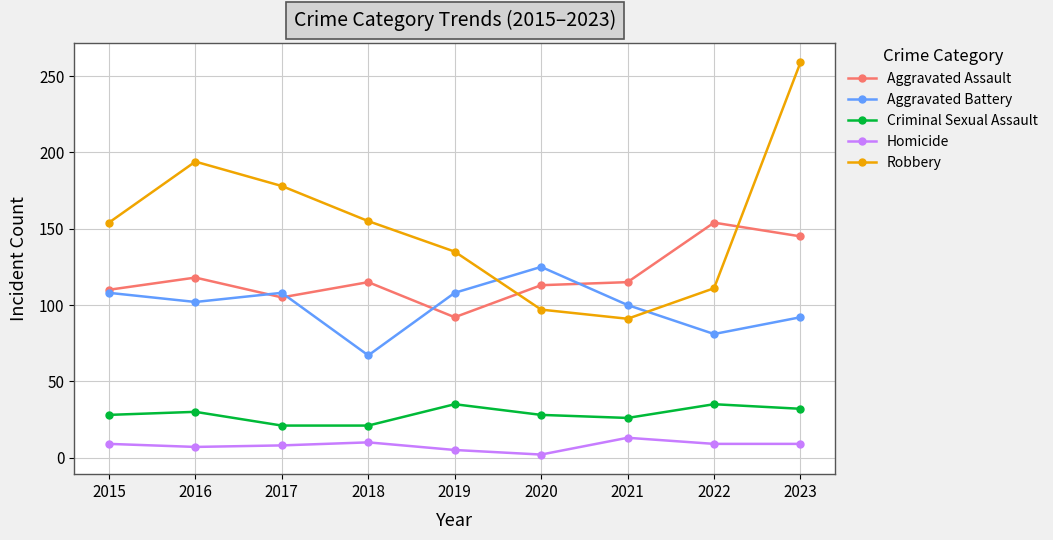

List the series in order of their peak value, lowest first.

Homicide, Criminal Sexual Assault, Aggravated Battery, Aggravated Assault, Robbery